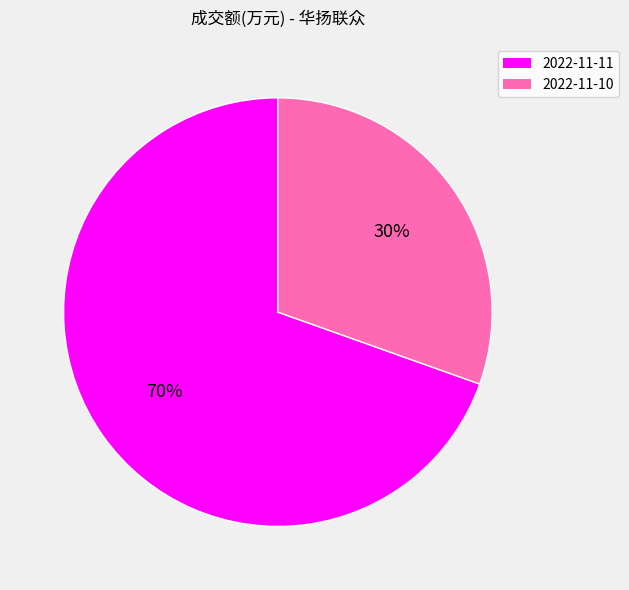

To the nearest percent, what is the combined percentage of 2022-11-10 and 2022-11-11?

100%